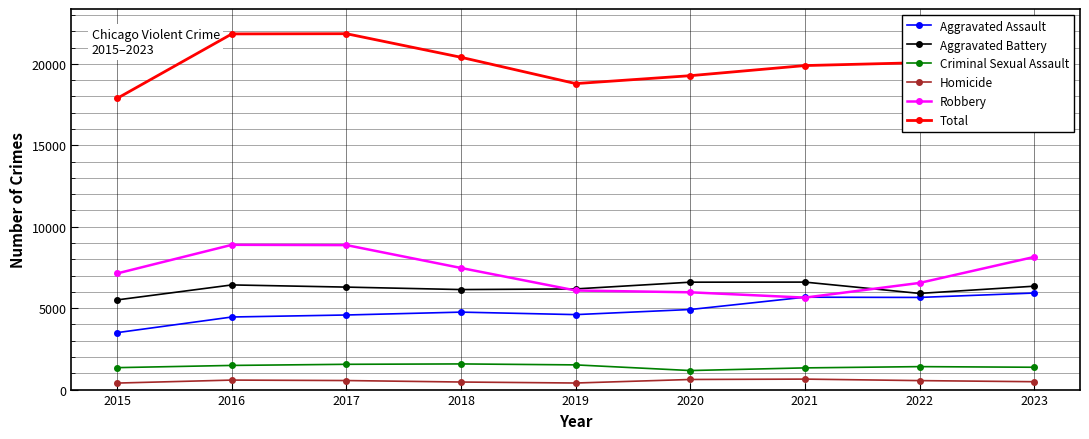

True or false: Homicide and Robbery intersect in this chart.

False